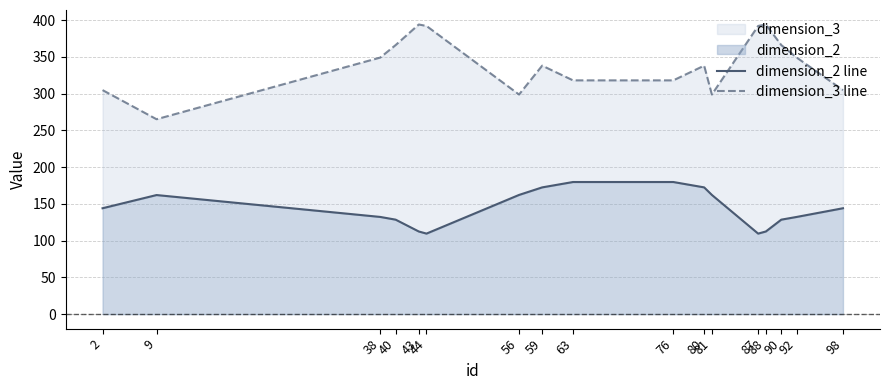

The value of dimension_3 line at 9 is 132.7. True or false?

False